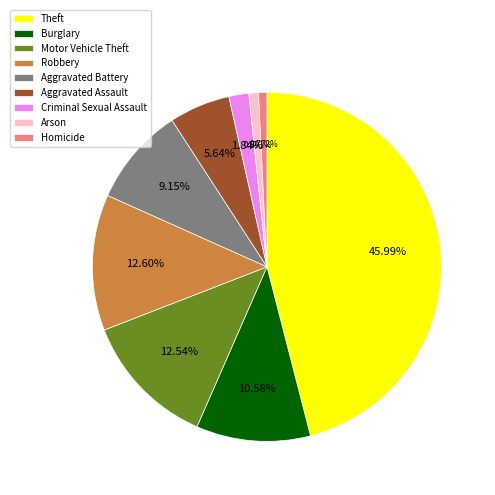

To the nearest percent, what is the difference between the largest and smallest slice percentages?

45%